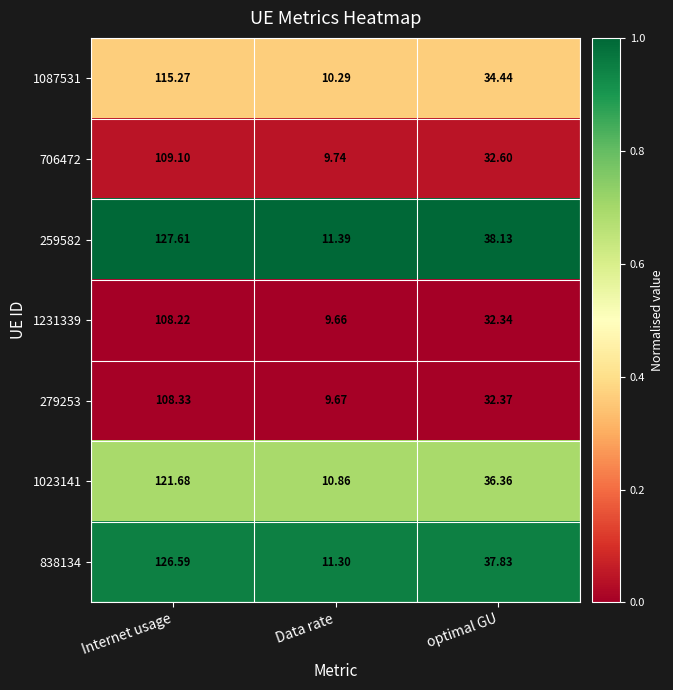

At which label does 1023141 reach its minimum?

Data rate